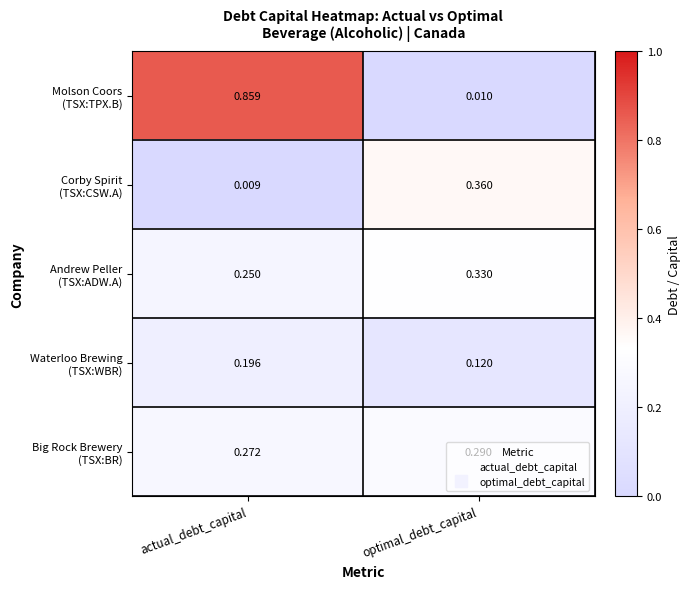

At which category is the sum across all series the highest?

actual_debt_capital